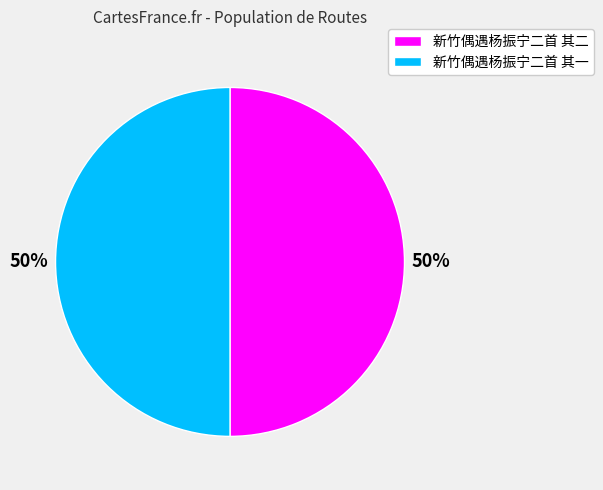

The 新竹偶遇杨振宁二首 其一 slice represents 50% of the pie. True or false?

True